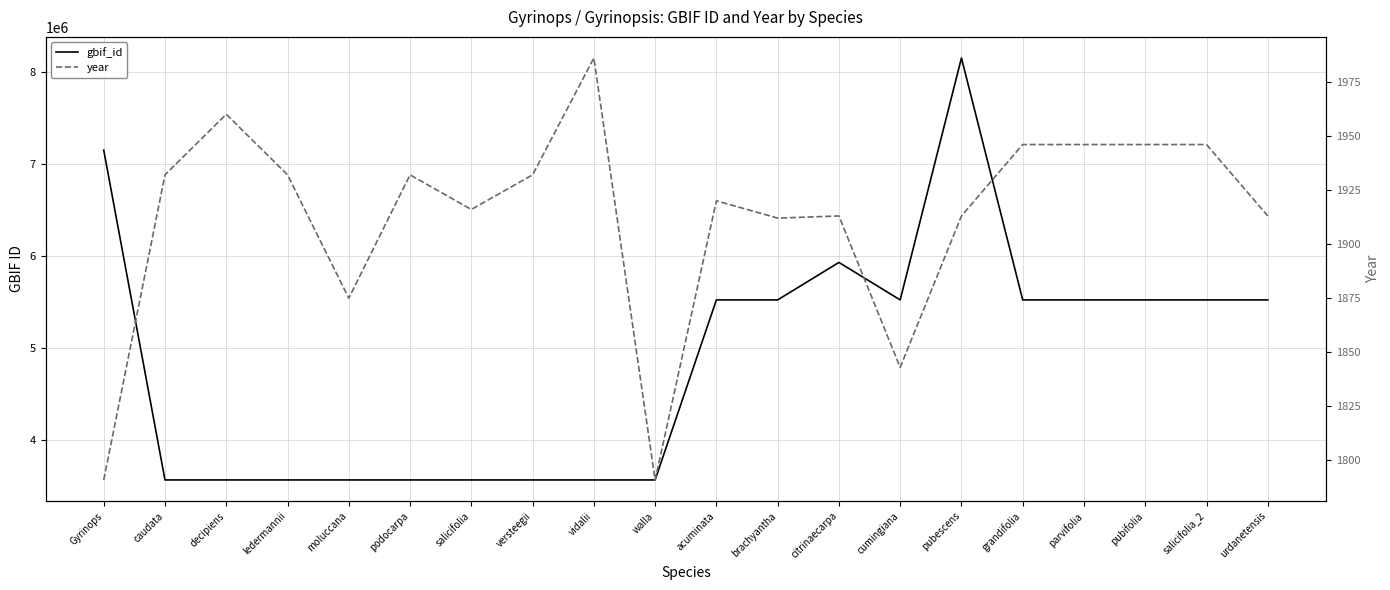

What is the label of the 17th point from the left?

parvifolia